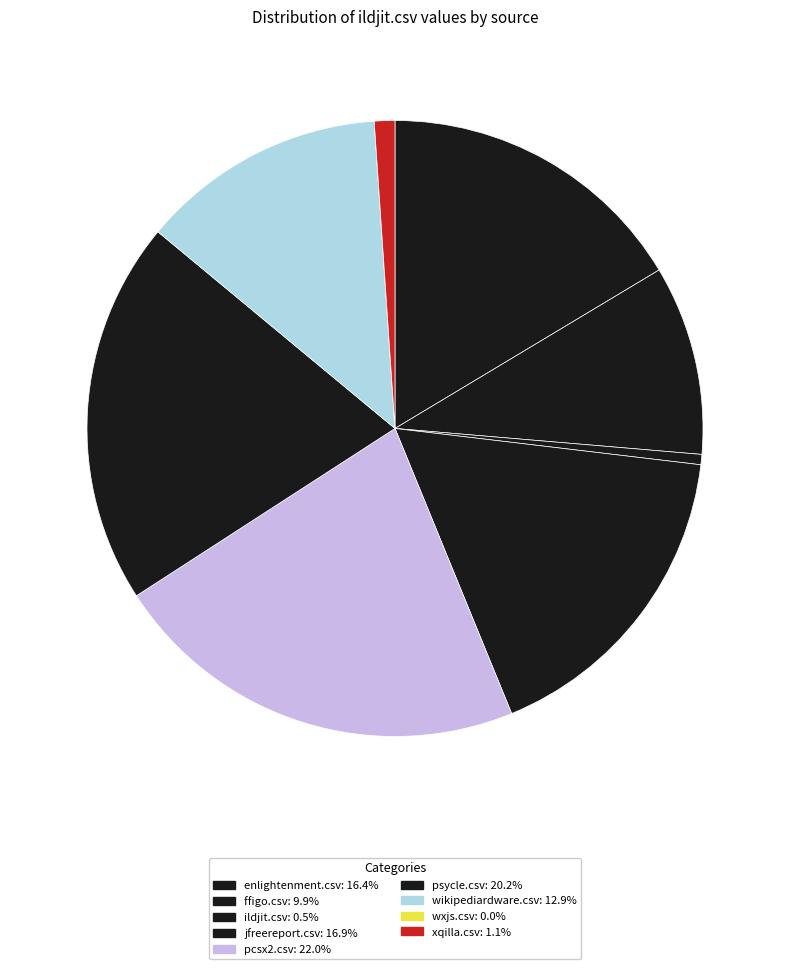

Rank the categories by value from lowest to highest.

wxjs.csv, ildjit.csv, xqilla.csv, ffigo.csv, wikipediardware.csv, enlightenment.csv, jfreereport.csv, psycle.csv, pcsx2.csv